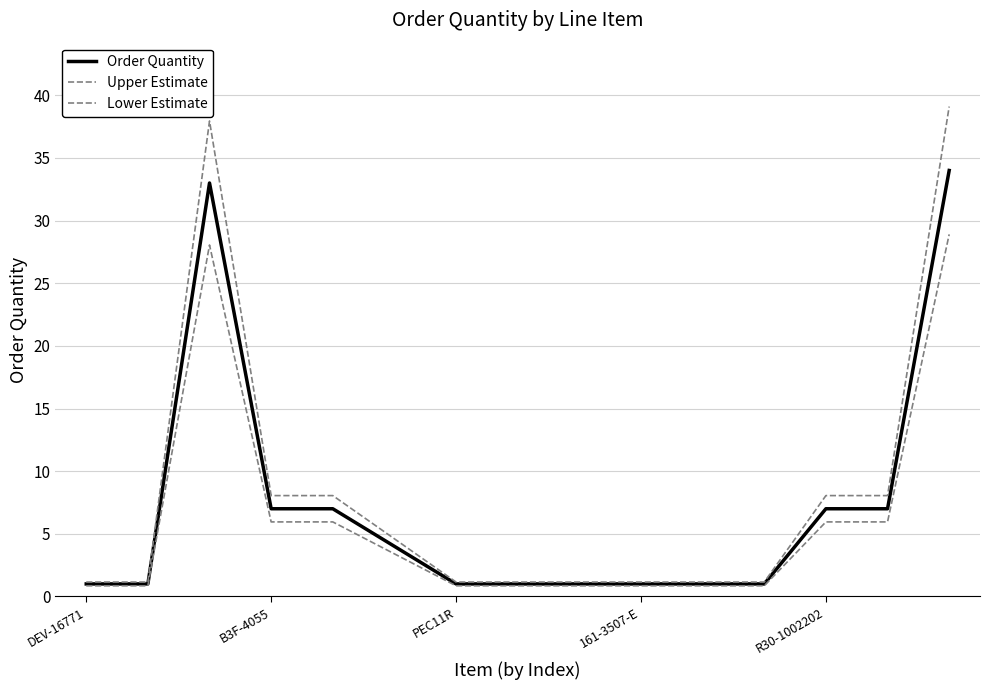

How many lines are shown in the chart?

3